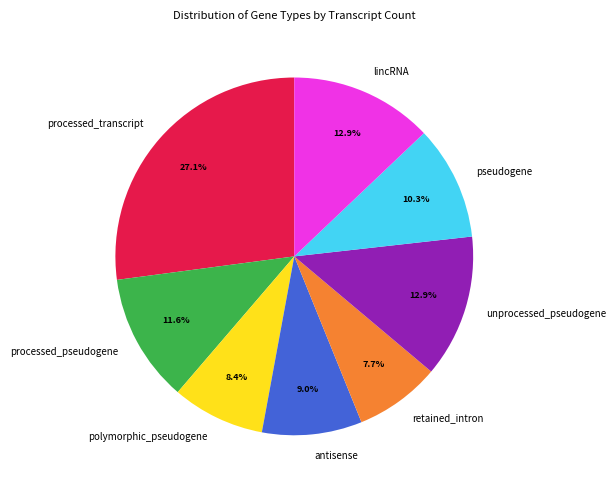

What is the largest slice in the pie chart?

processed_transcript